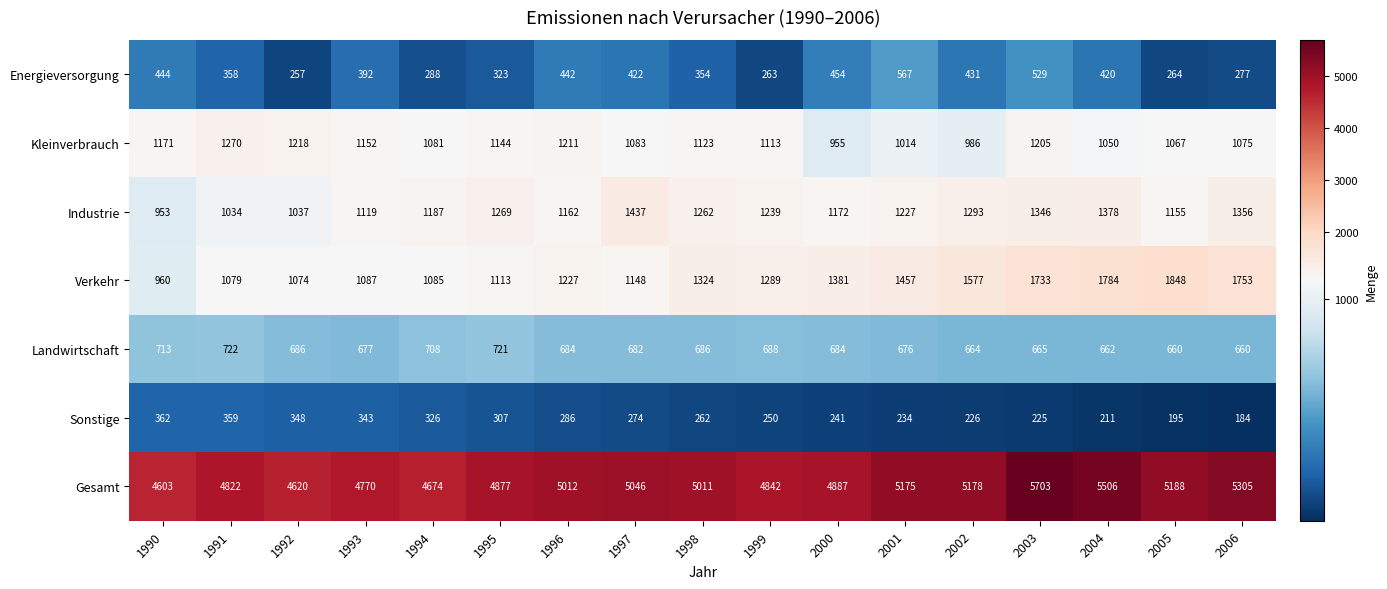

True or false: Verkehr has a value of 1869 at 1992.

False